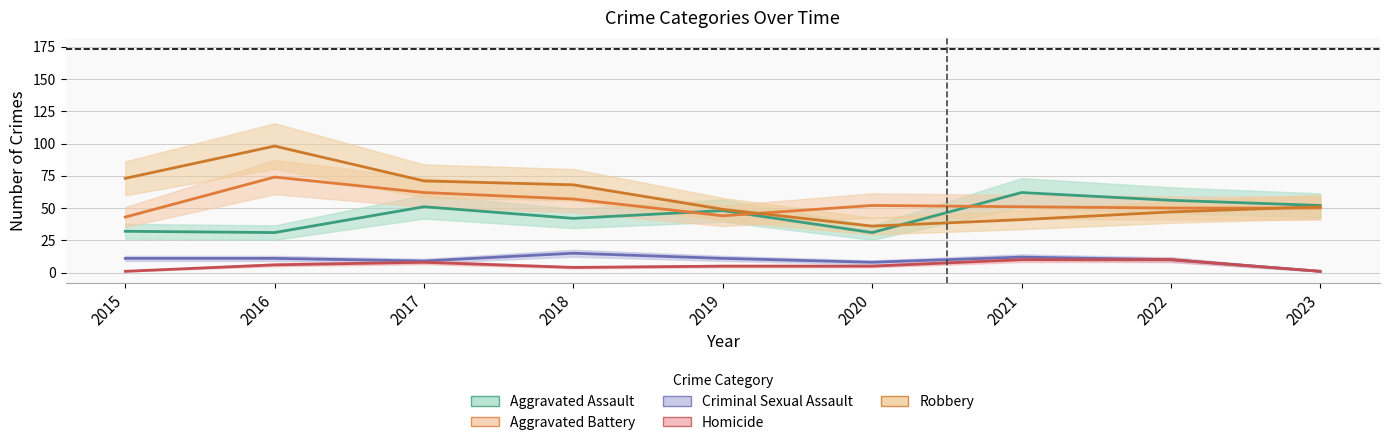

Reading left to right, what are all the values shown in this chart?

Aggravated Assault: 32	31	51	42	48	31	62	56	52
Aggravated Battery: 43	74	62	57	44	52	51	50	50
Criminal Sexual Assault: 11	11	9	15	11	8	12	10	1
Homicide: 1	6	8	4	5	5	10	10	1
Robbery: 73	98	71	68	49	36	41	47	51